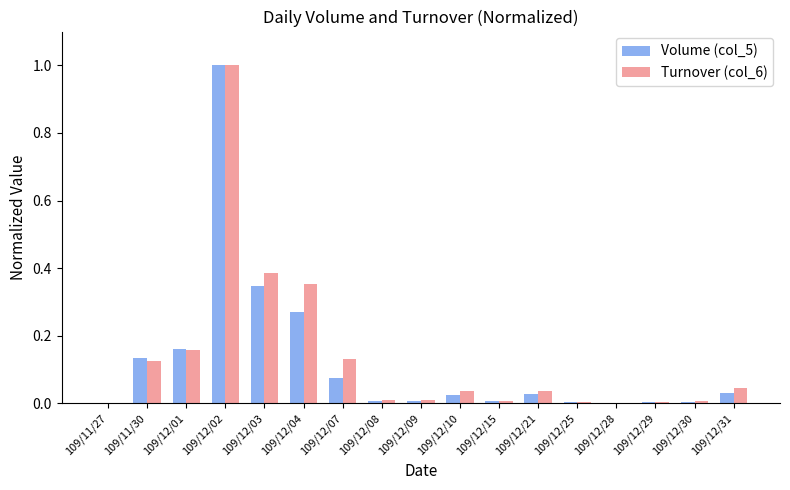

The Volume (col_5) series shows 0.0 at 109/12/31. True or false?

True